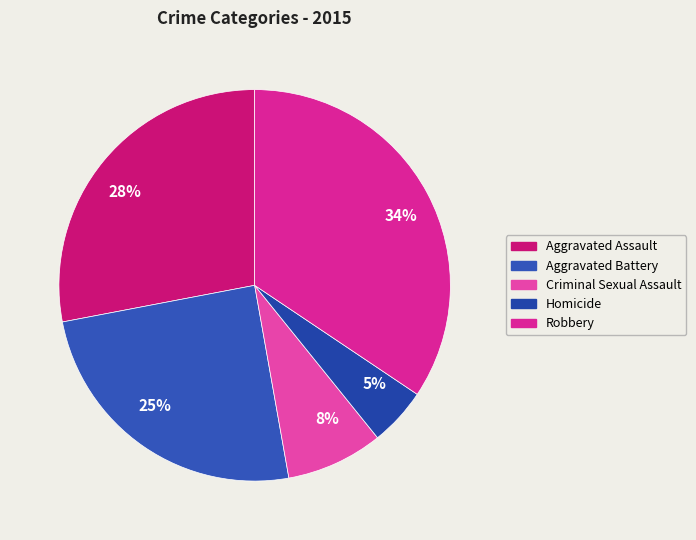

To the nearest percent, what is the difference between the Aggravated Assault and Aggravated Battery slice percentages?

3%